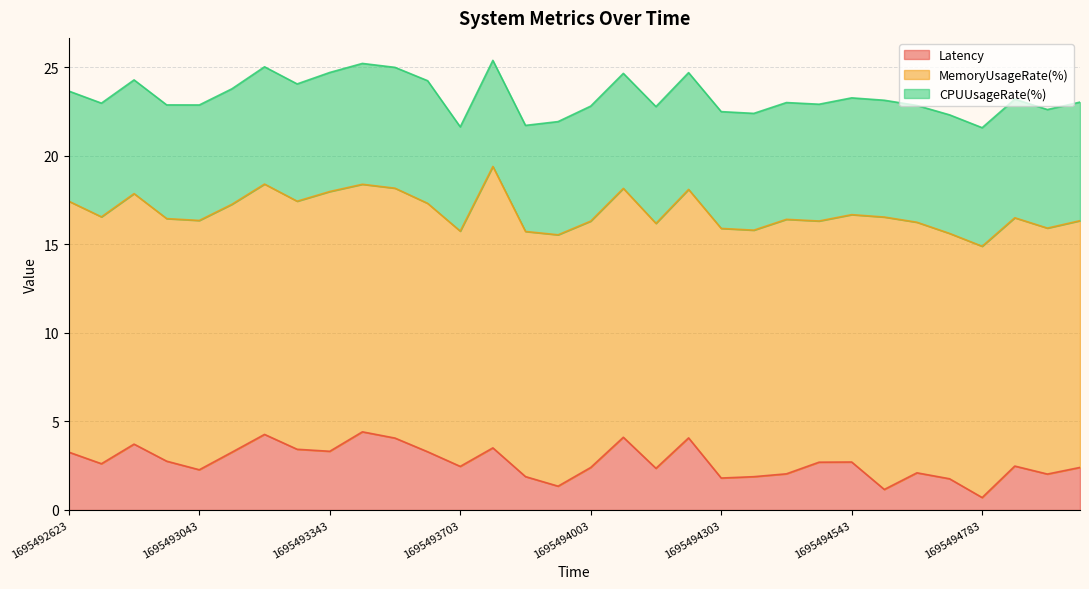

What is the difference between the maximum and minimum values in the CPUUsageRate(%) series?

1.0